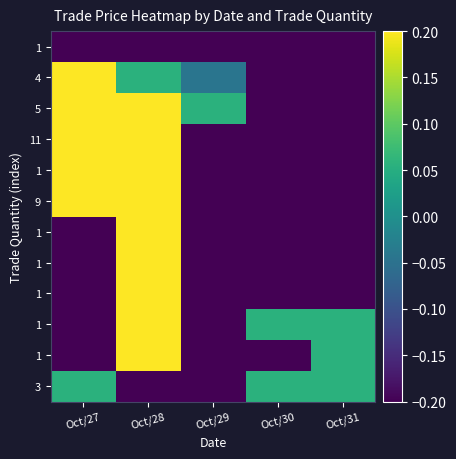

At which category does the chart reach its minimum across all series?

Oct/30